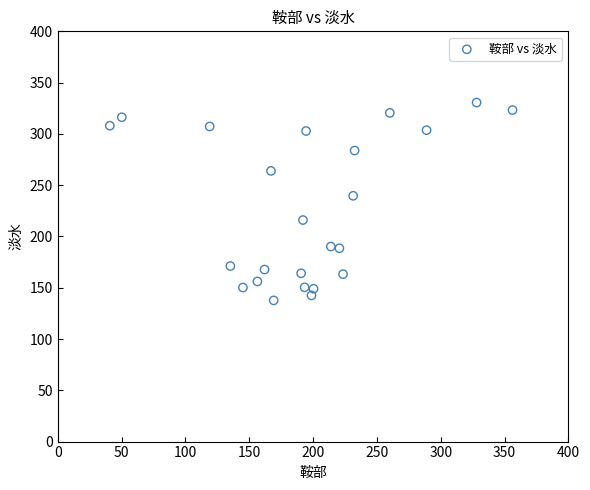

What Y value in the scatter plot is closest to 234?

239.7